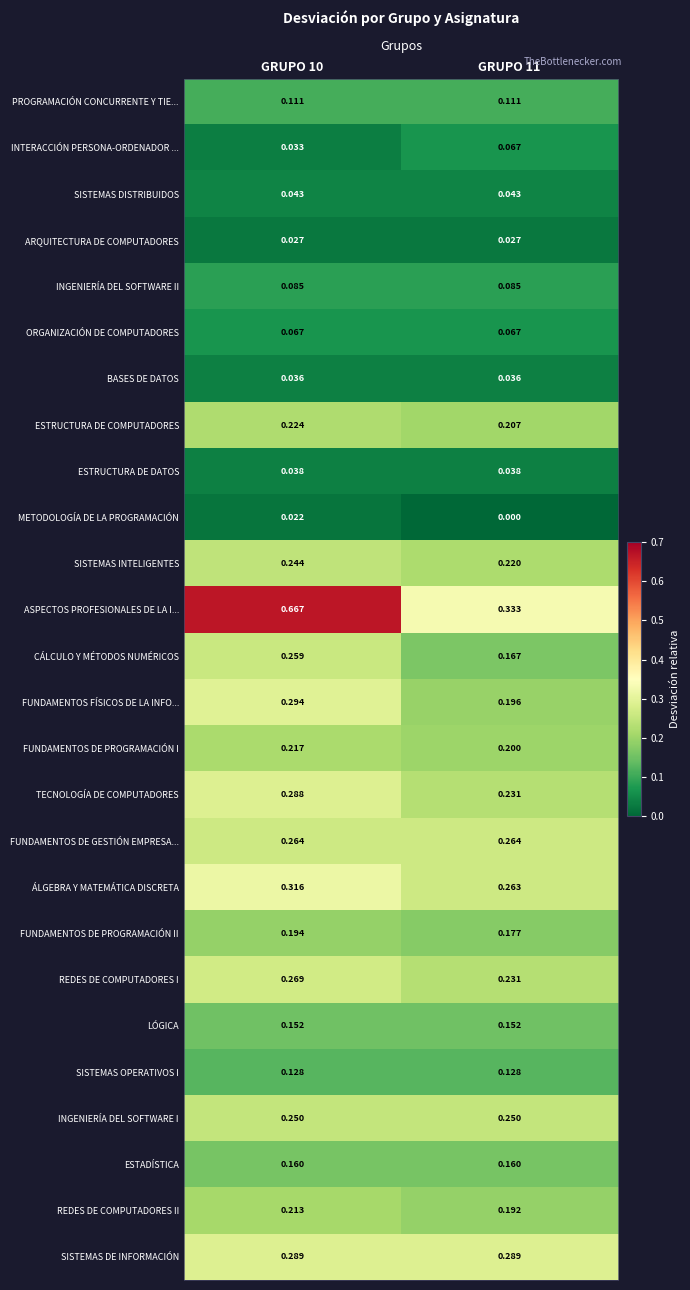

Which series has the largest total across all categories?

ASPECTOS PROFESIONALES DE LA I...